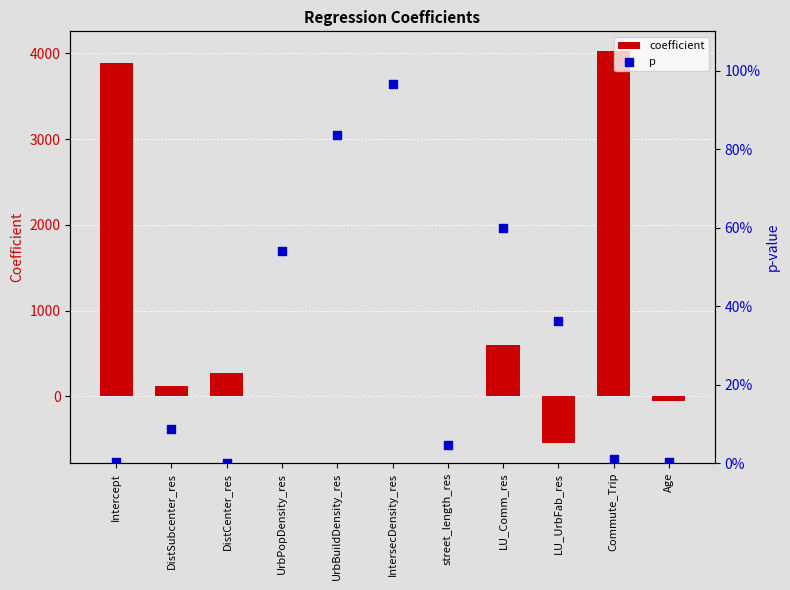

Which series has the widest spread of Y values?

coefficient